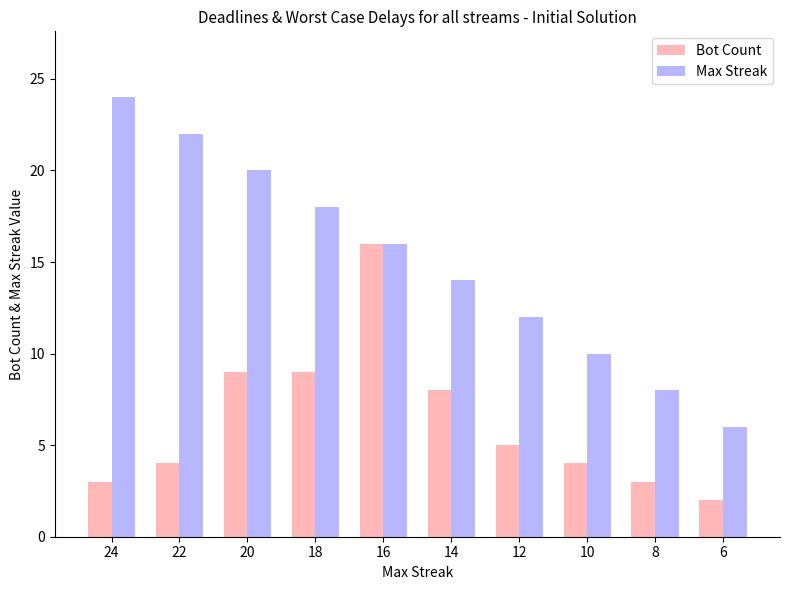

The value of Max Streak at 24 is 24. True or false?

True